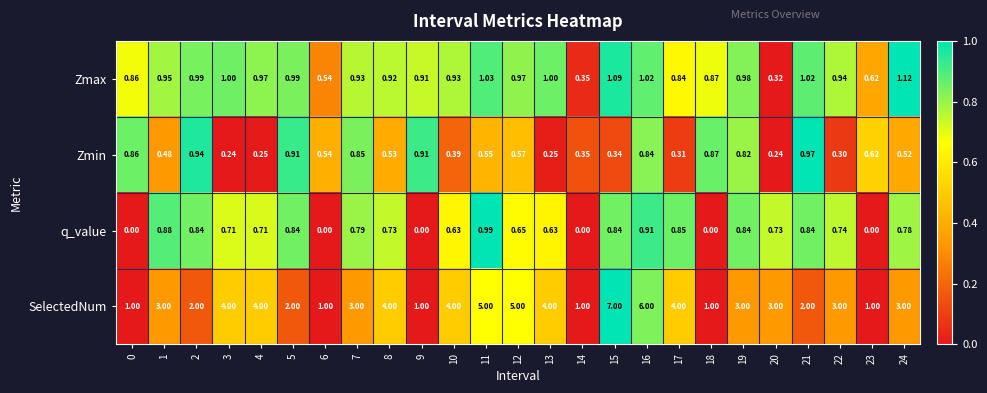

Which series has the largest total across all categories?

SelectedNum